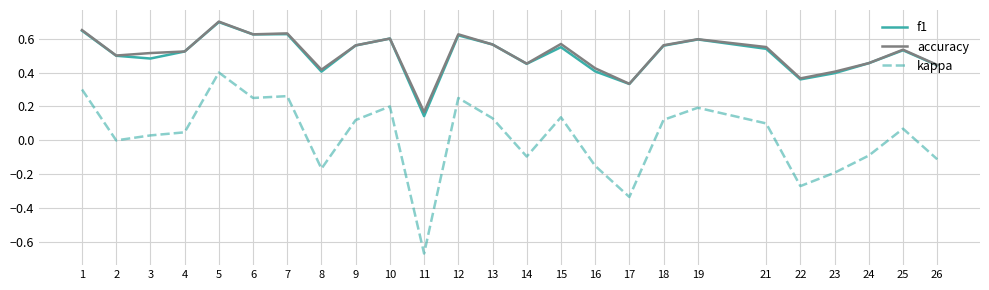

What is the total value across all series at 14?

0.8